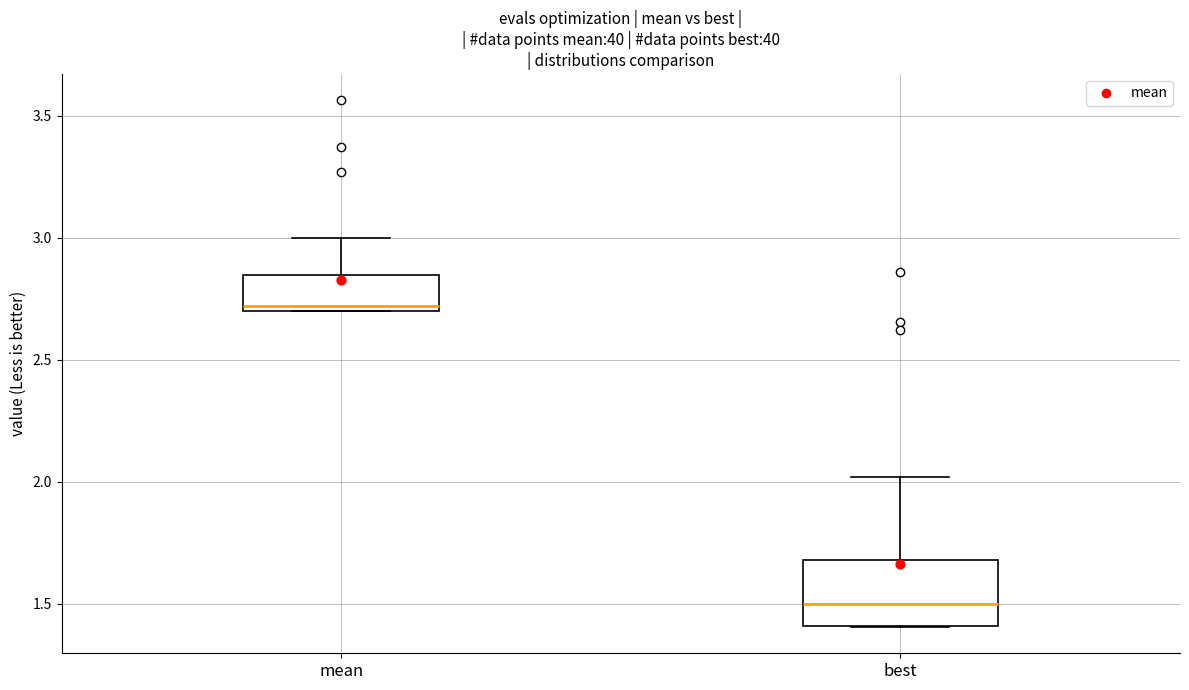

Which box is the tallest, from its lower edge to its upper edge?

best